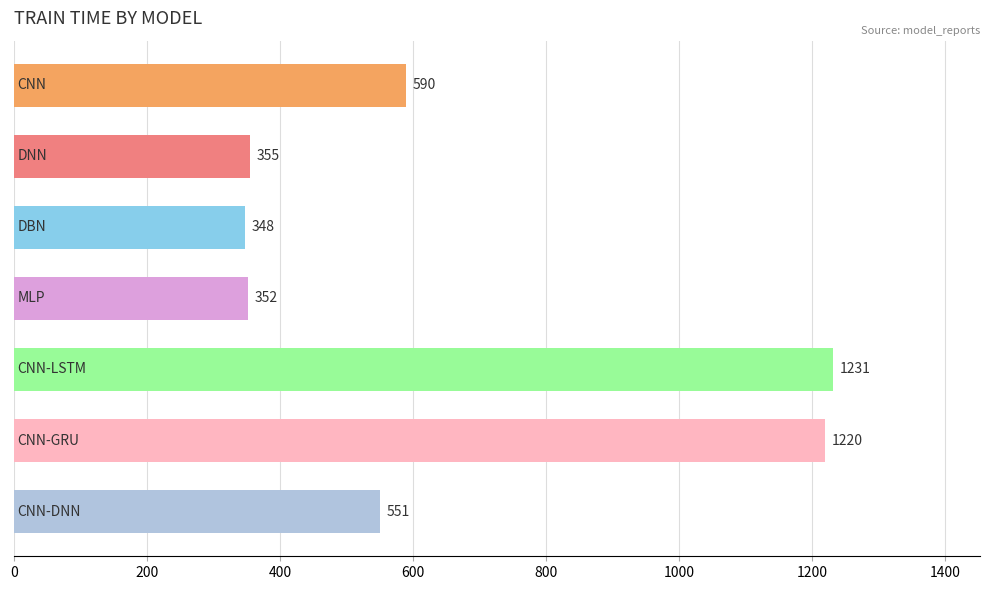

Are the bars grouped side by side (vs. stacked)?

No